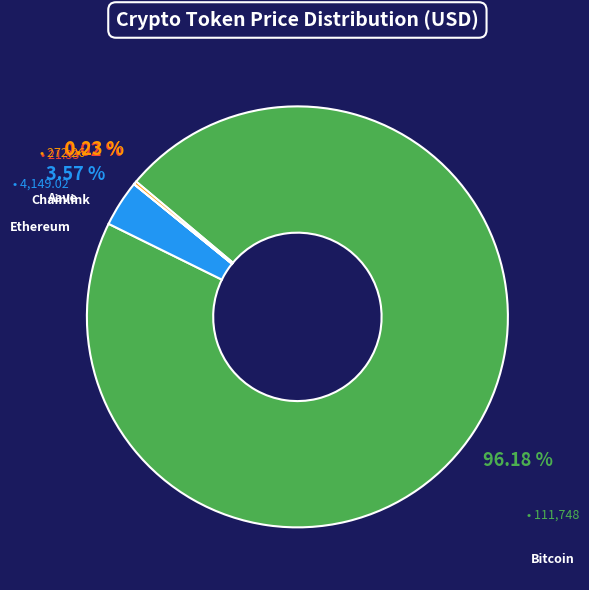

Does Bitcoin represent more than half of the total?

Yes